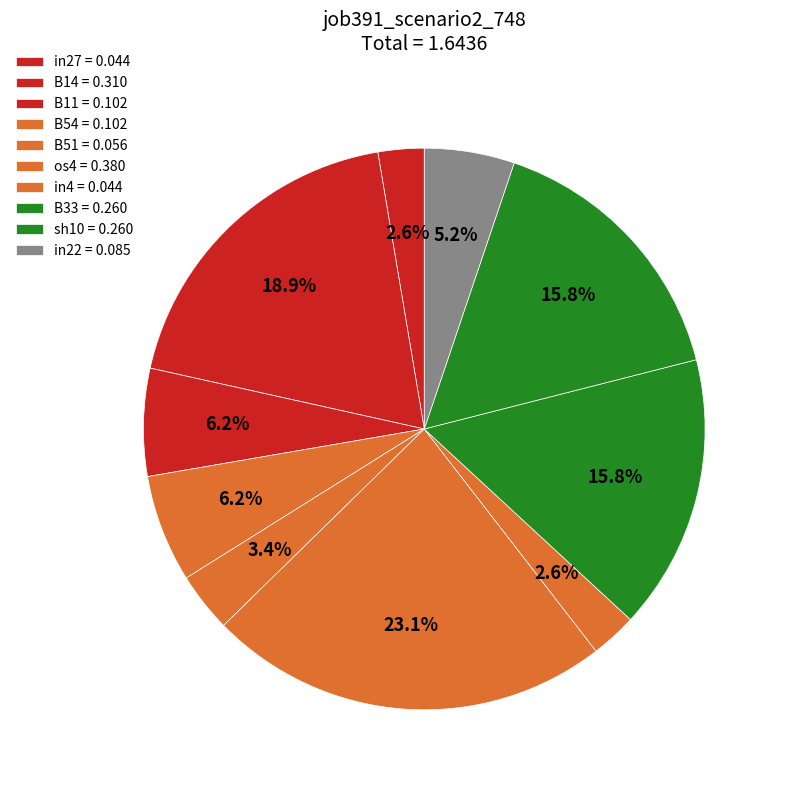

Is B54 the majority of the pie?

No